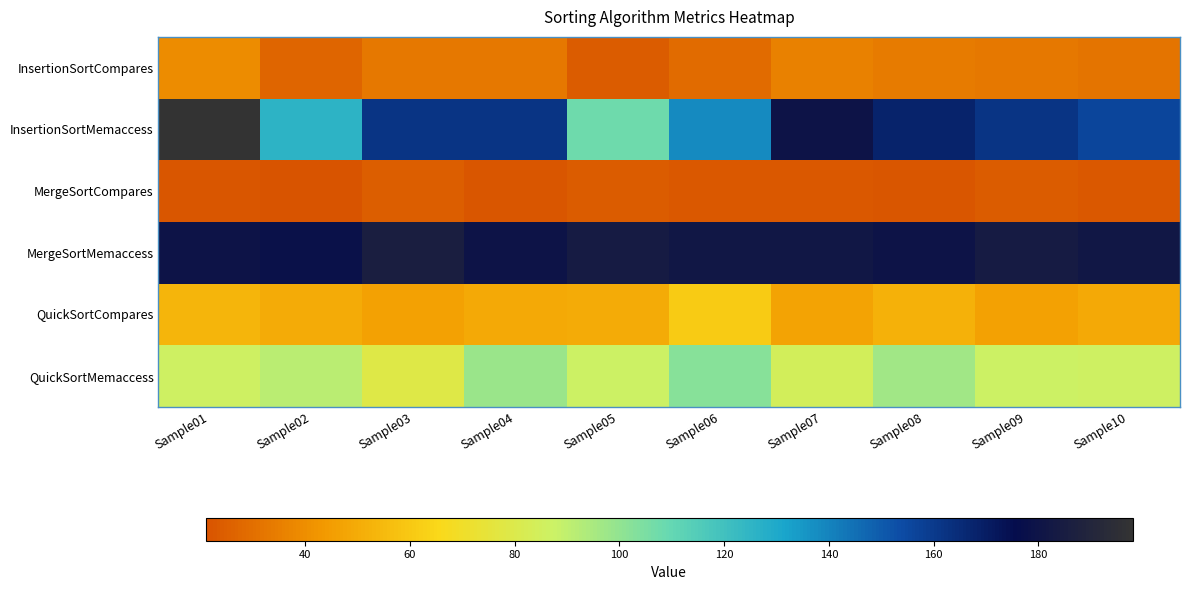

Reading left to right, extract all data points from this chart.

InsertionSortCompares: Sample01=39	Sample02=27	Sample03=33	Sample04=33	Sample05=24	Sample06=29	Sample07=36	Sample08=34	Sample09=33	Sample10=32
InsertionSortMemaccess: Sample01=198	Sample02=126	Sample03=162	Sample04=162	Sample05=108	Sample06=138	Sample07=180	Sample08=168	Sample09=162	Sample10=156
MergeSortCompares: Sample01=22	Sample02=21	Sample03=25	Sample04=22	Sample05=24	Sample06=23	Sample07=23	Sample08=22	Sample09=24	Sample10=23
MergeSortMemaccess: Sample01=180	Sample02=178	Sample03=186	Sample04=180	Sample05=184	Sample06=182	Sample07=182	Sample08=180	Sample09=184	Sample10=182
QuickSortCompares: Sample01=53	Sample02=50	Sample03=46	Sample04=49	Sample05=50	Sample06=61	Sample07=47	Sample08=52	Sample09=46	Sample10=49
QuickSortMemaccess: Sample01=86	Sample02=91	Sample03=79	Sample04=98	Sample05=87	Sample06=102	Sample07=84	Sample08=97	Sample09=87	Sample10=86